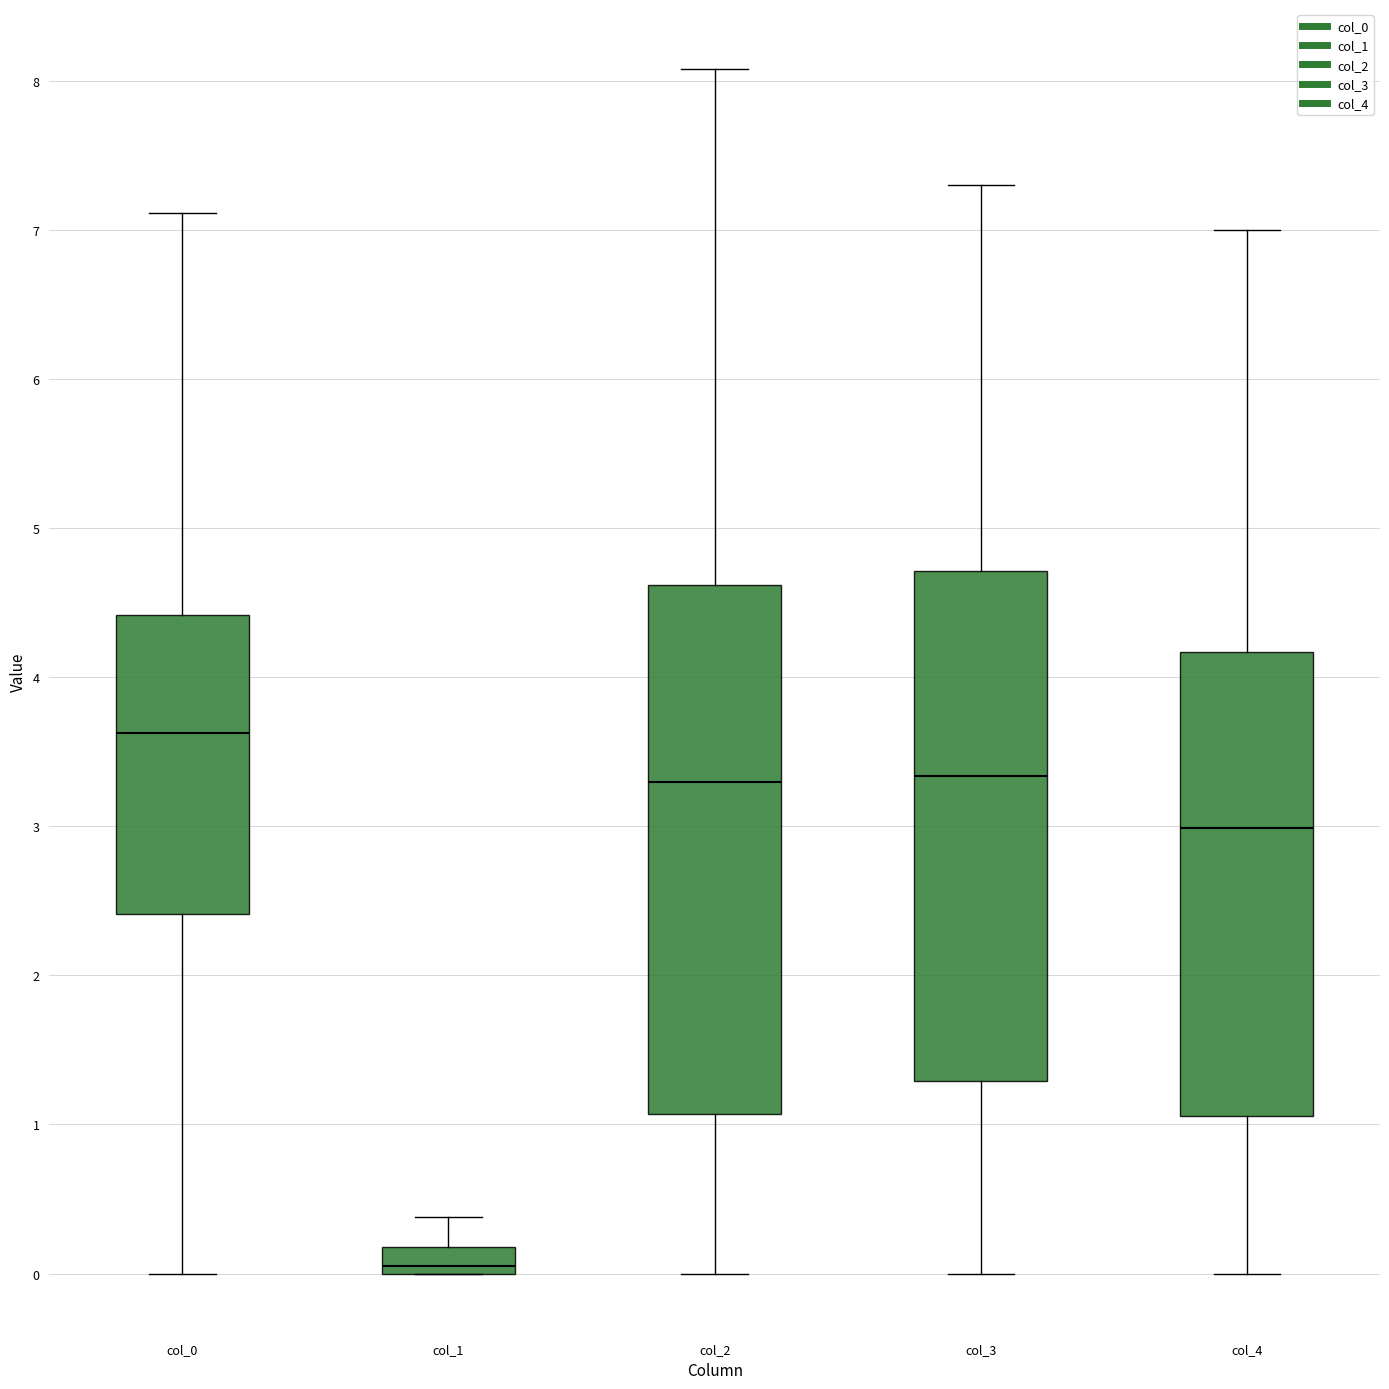

Reading left to right, read every box against the y-axis: the position of its median line, the range the box covers, and the ends of its whiskers. The values are not printed on the chart, so give them approximately, as read against the axis.

col_0: median 3.6, box 2.4 to 4.4, whiskers 0.0 to 7.1
col_1: median 0.0 (just above the box's lower edge), box 0.0 to 0.2, whiskers 0.0 to 0.4
col_2: median 3.3, box 1.1 to 4.6, whiskers 0.0 to 8.1
col_3: median 3.3, box 1.3 to 4.7, whiskers 0.0 to 7.3
col_4: median 3.0, box 1.1 to 4.2, whiskers 0.0 to 7.0